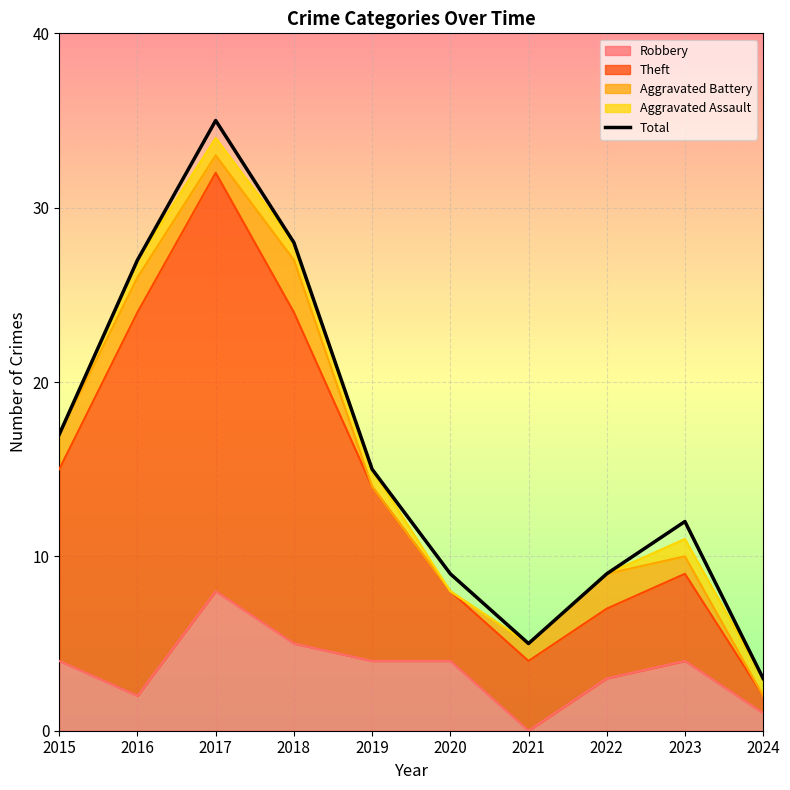

What is the smallest value displayed?

3